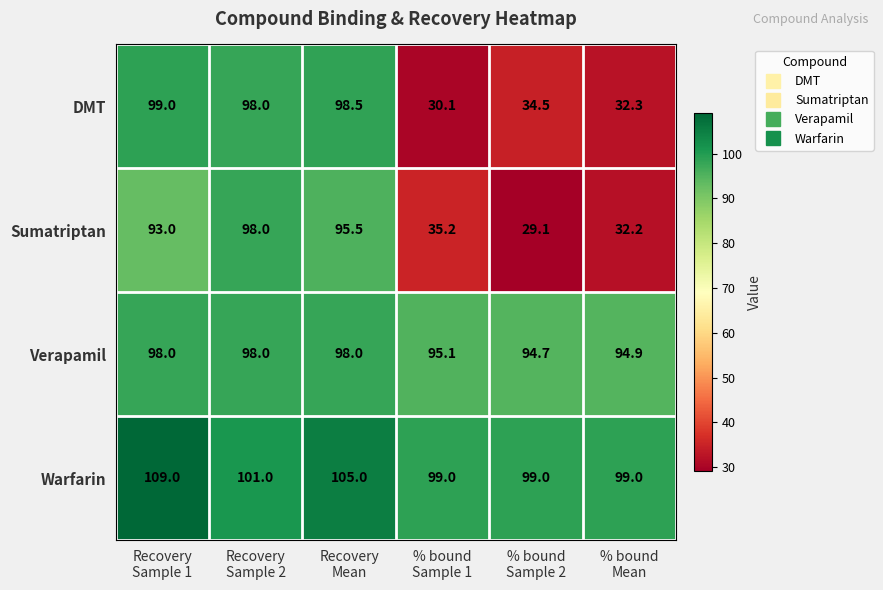

How many values in the Warfarin series are below 101?

3